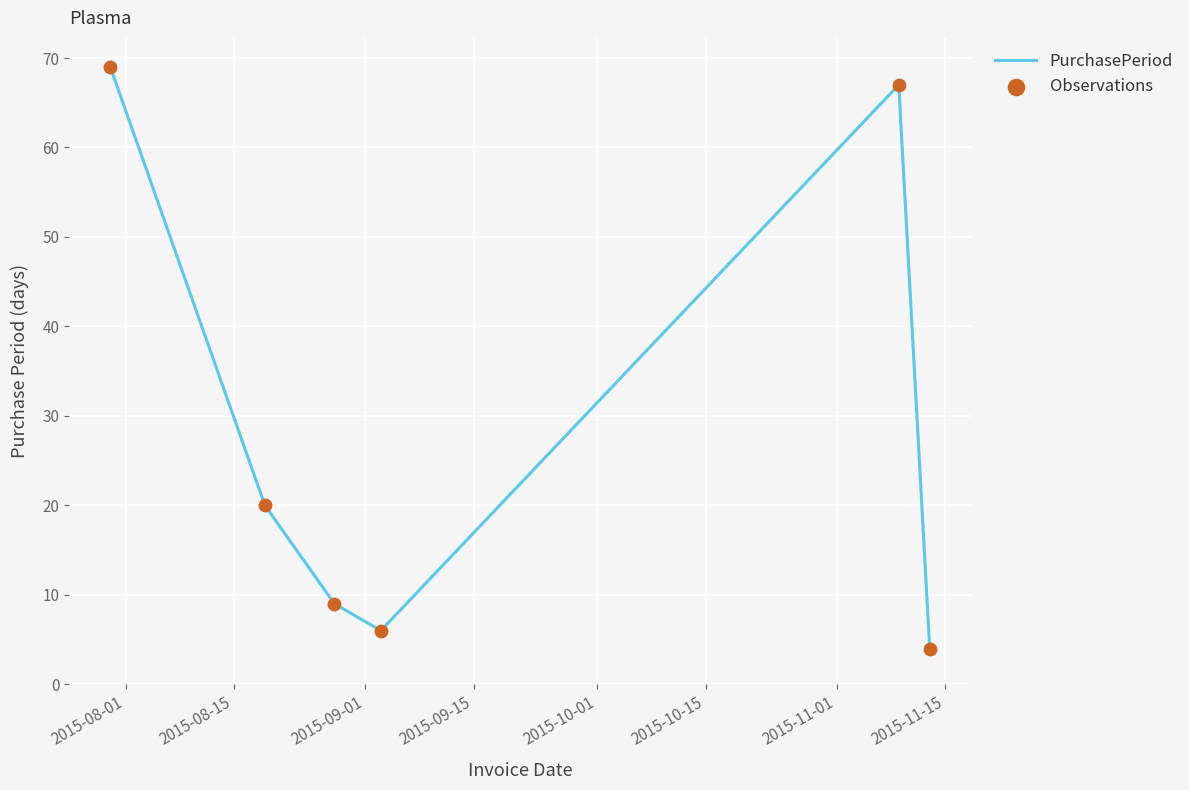

What is the sum of all values?

175